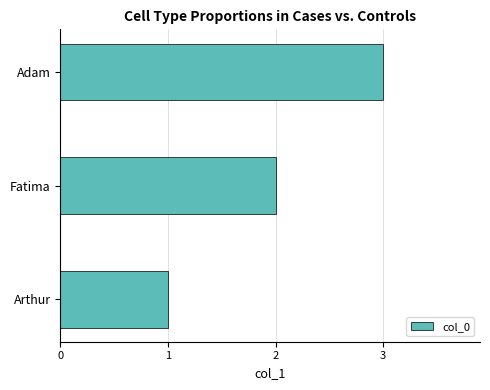

True or false: the data shows 1 at Arthur.

True